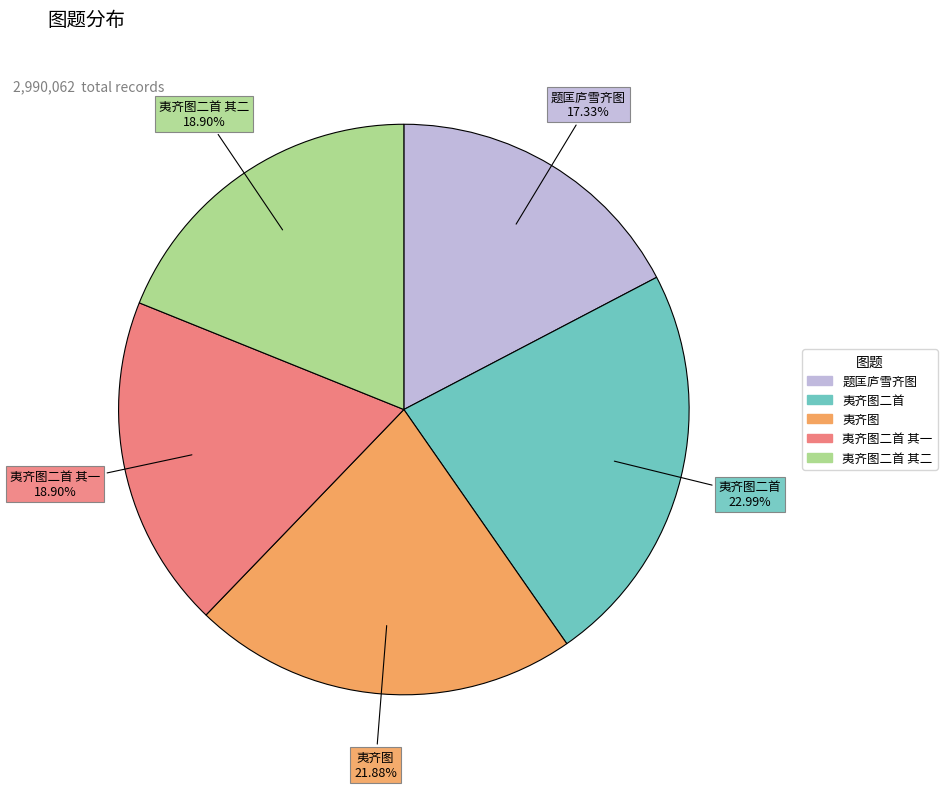

Is there any slice that represents more than half of the pie?

No